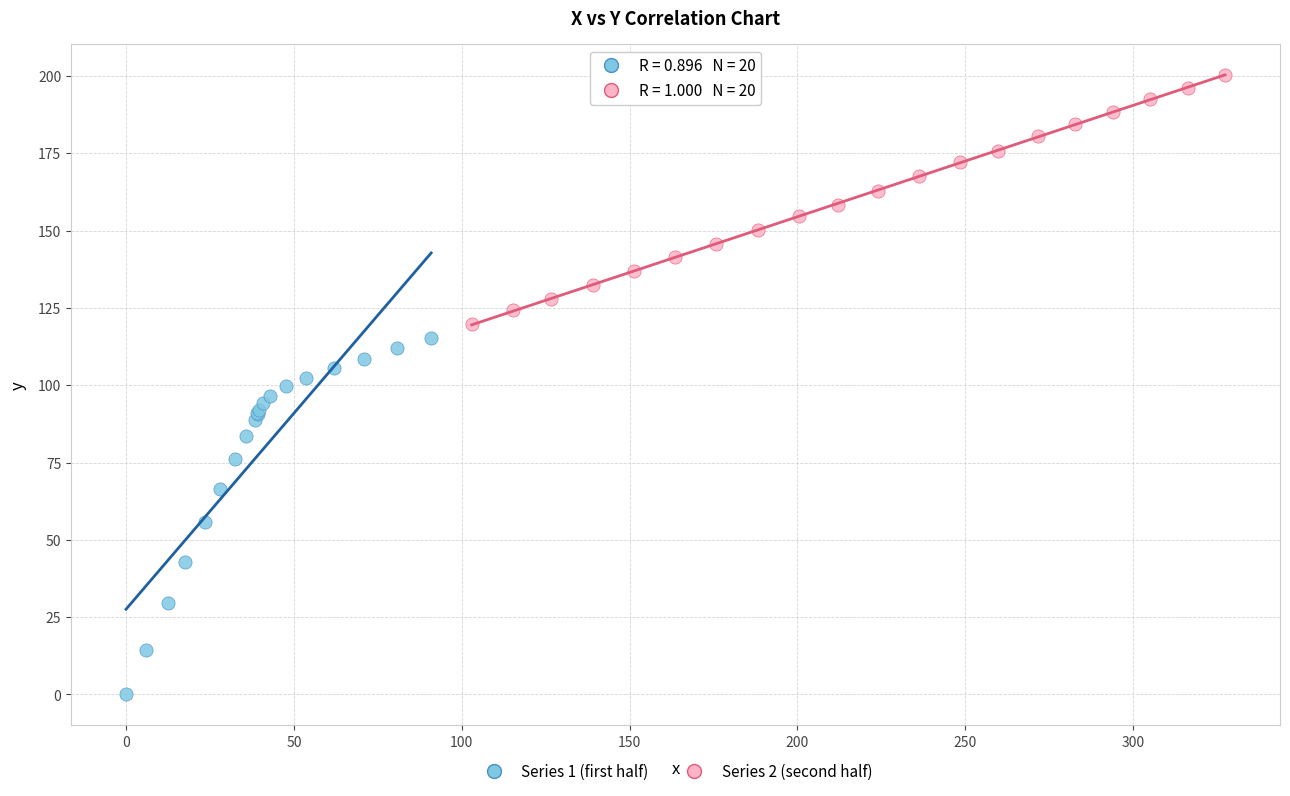

Which series has the largest Y range (max minus min)?

Series 1 (first half)